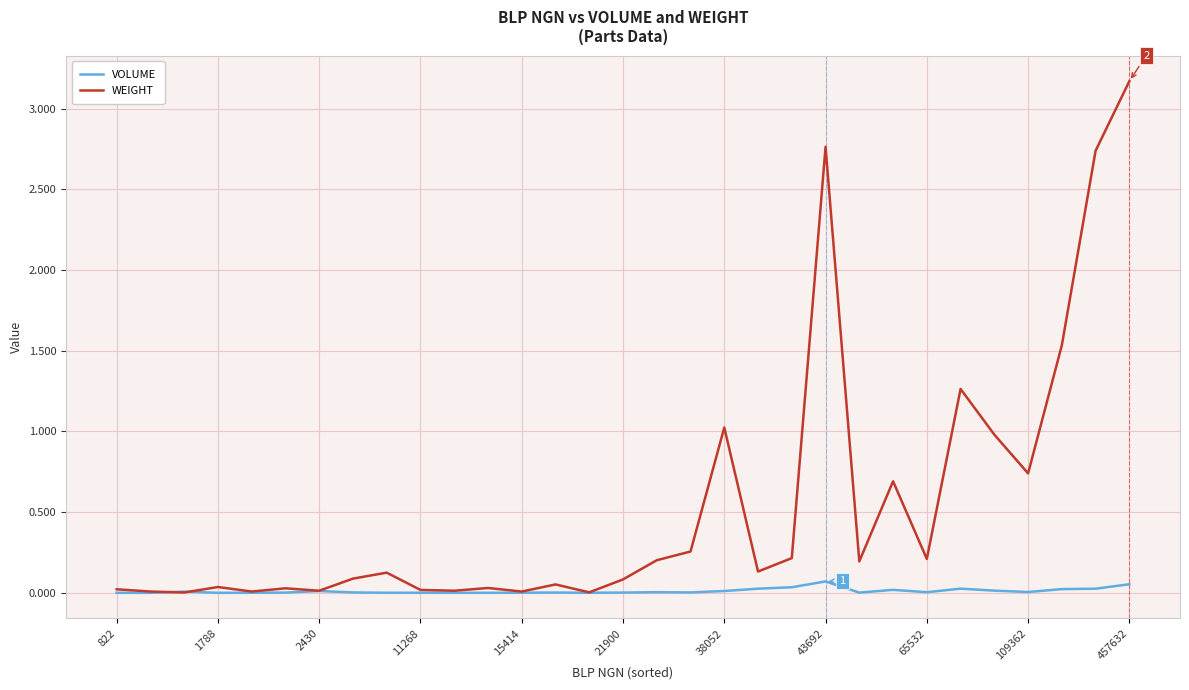

List the series in order of their overall mean, highest first.

WEIGHT, VOLUME